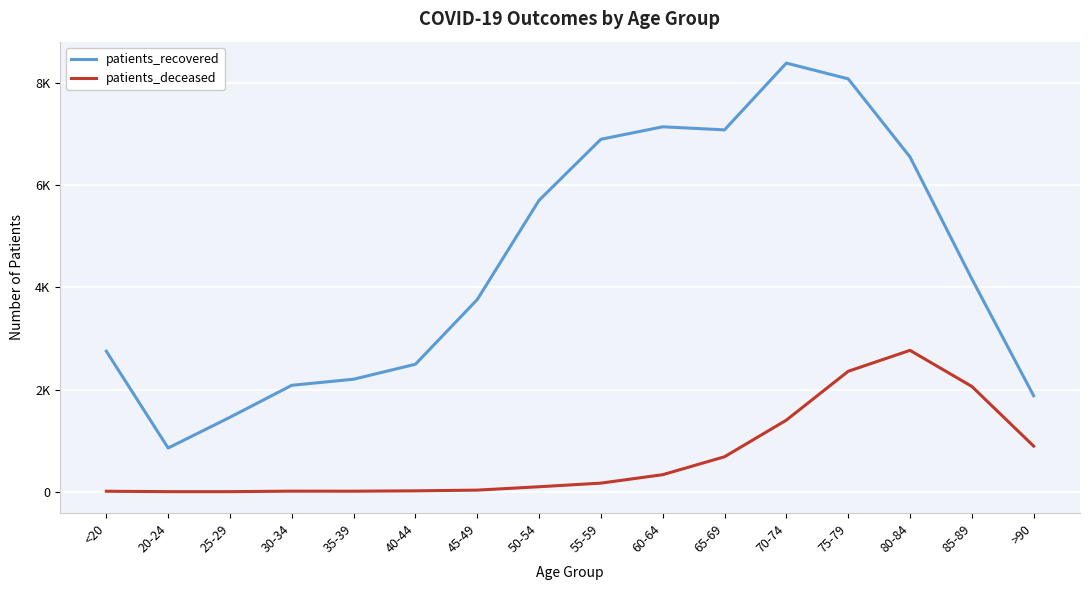

What position from the left is 75-79?

13